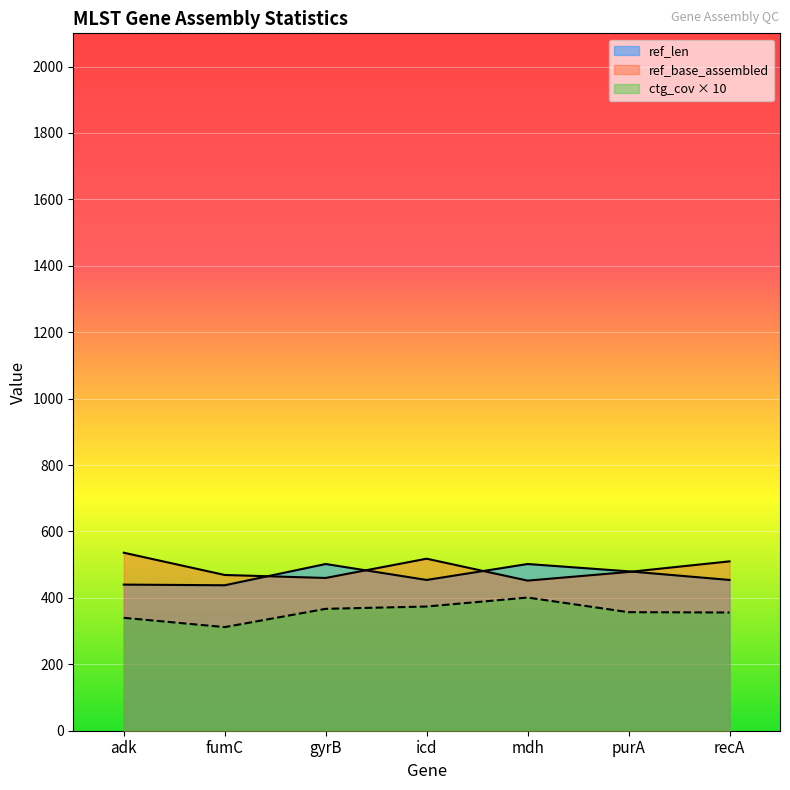

True or false: ctg_cov and ref_len intersect in this chart.

False